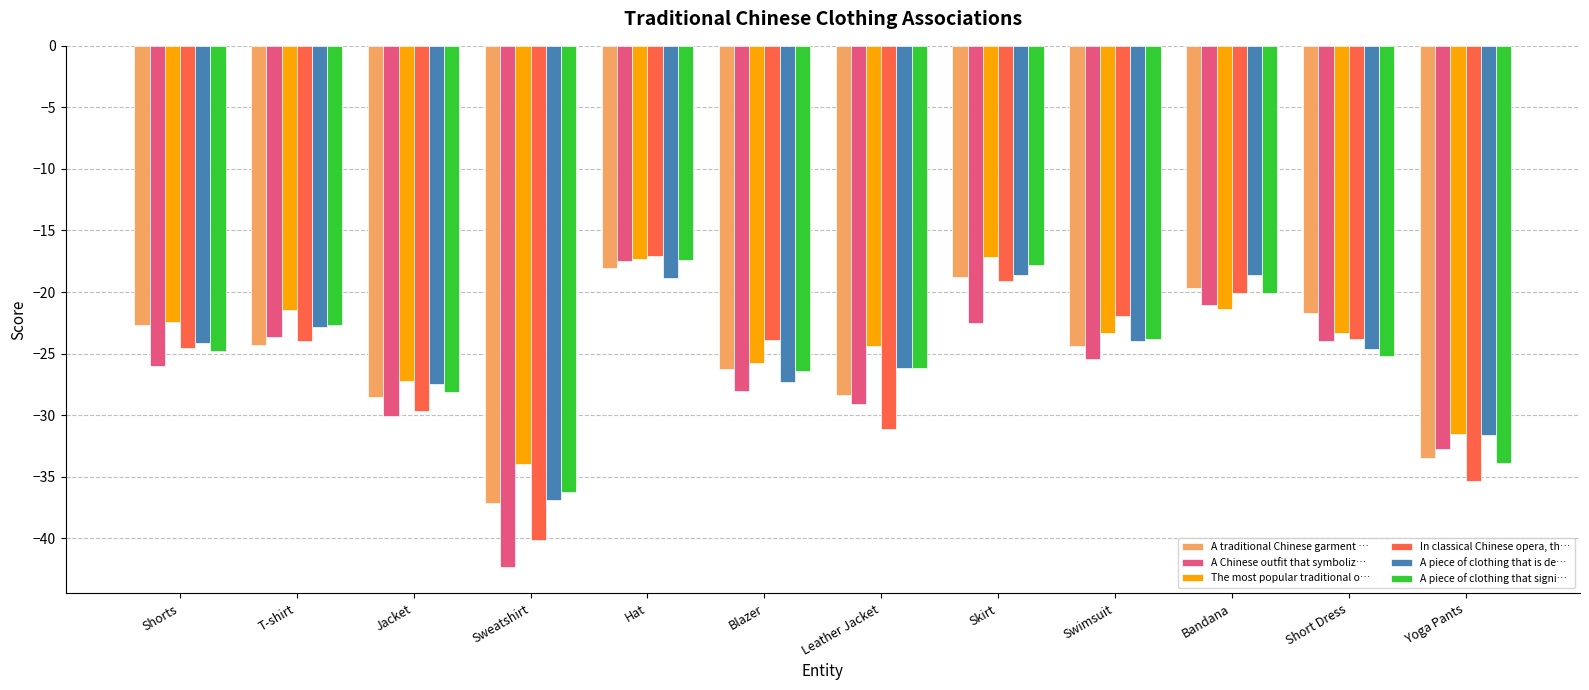

What is the maximum value shown in the chart?

-17.1